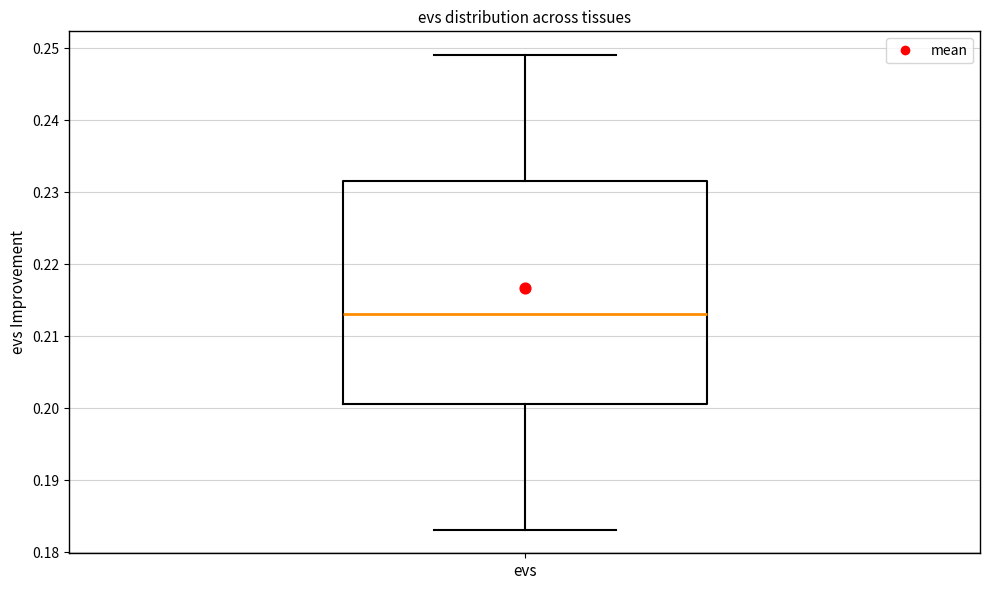

Read this box plot against the y-axis: the position of the median line, the range covered by the box, and the ends of both whiskers. The values are not printed on the chart, so give them approximately, as read against the axis.

median 0.213, box 0.201 to 0.232, whiskers 0.183 to 0.249